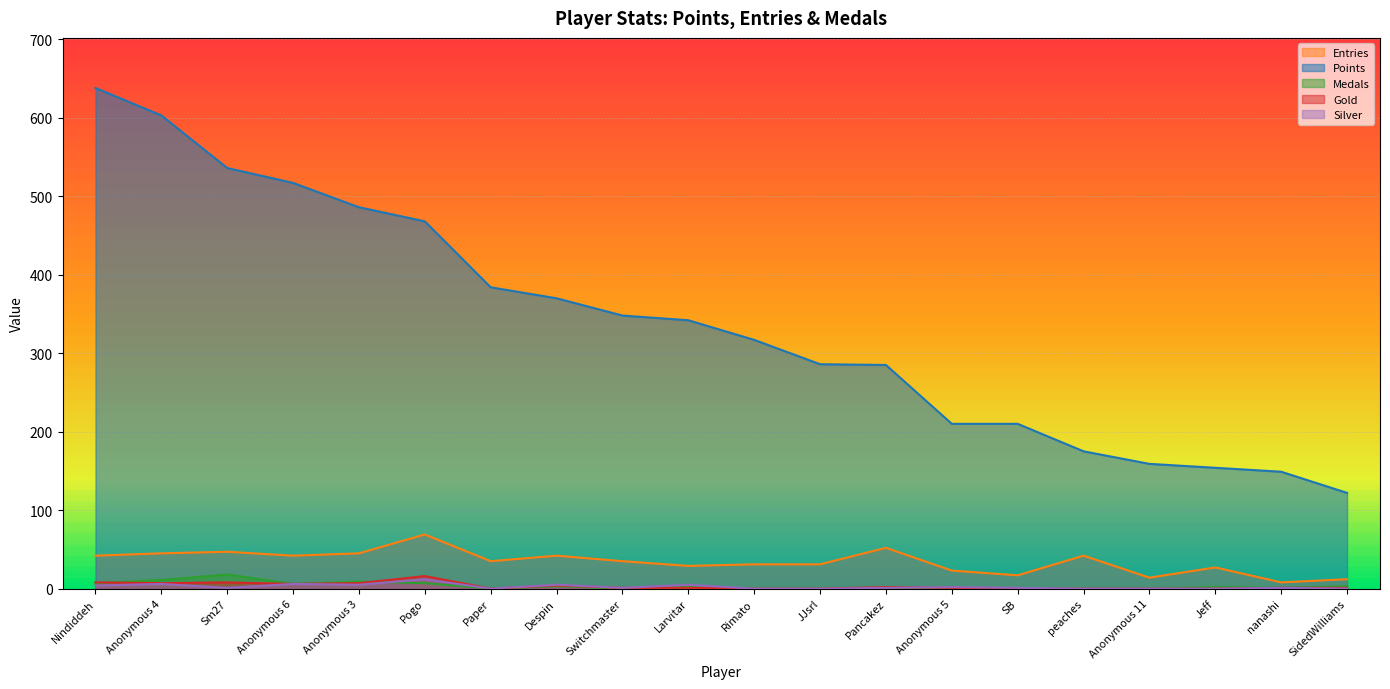

What is the label of the 3rd point from the right?

Jeff